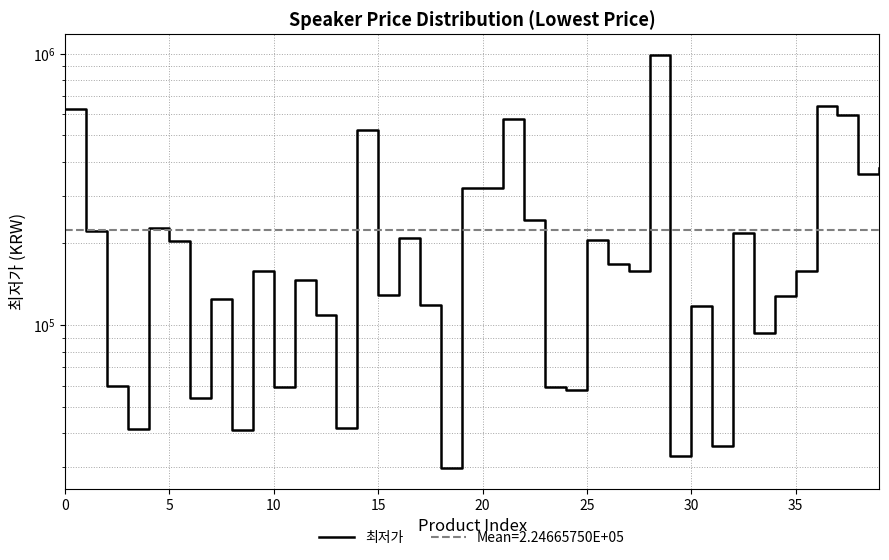

What is the ratio of the value at 10 to the value at 19?

0.2